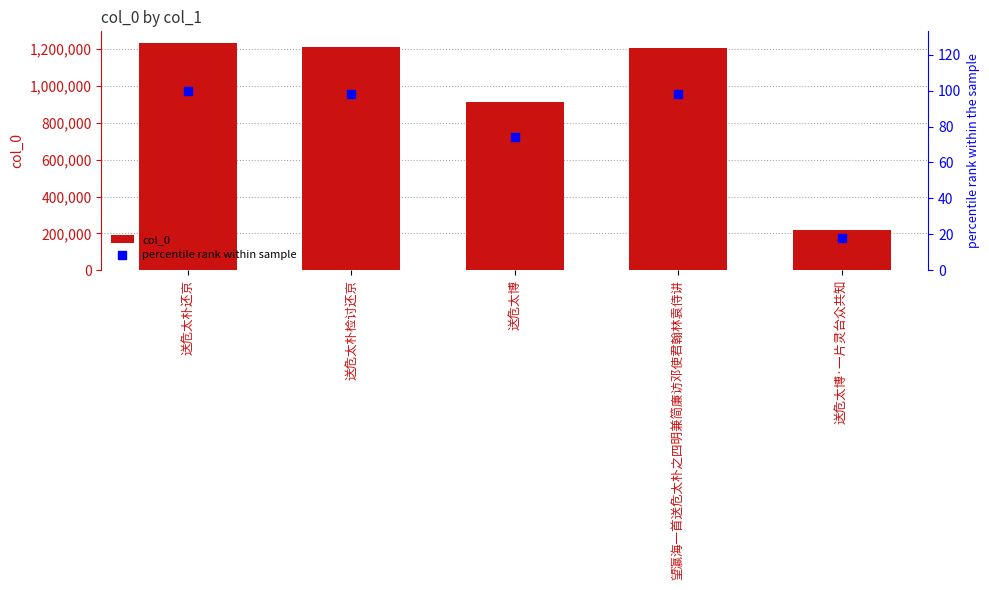

Which series contains the highest Y value?

col_0